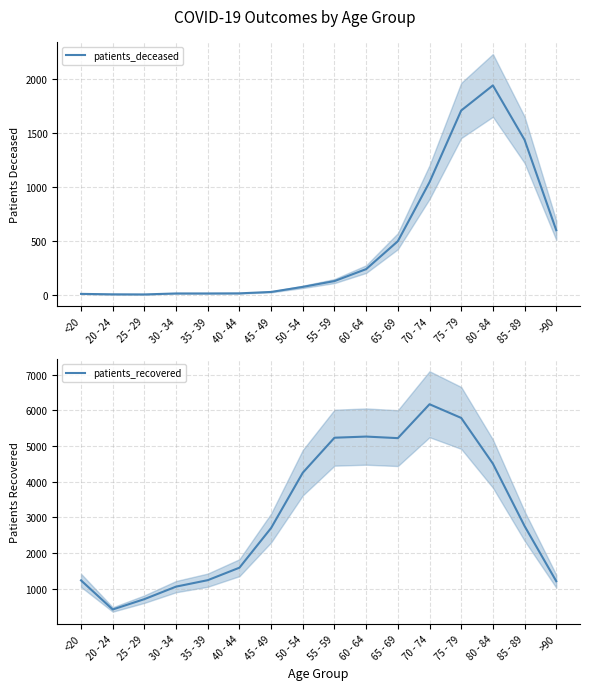

List the series in order of their overall mean, highest first.

patients_recovered, patients_deceased